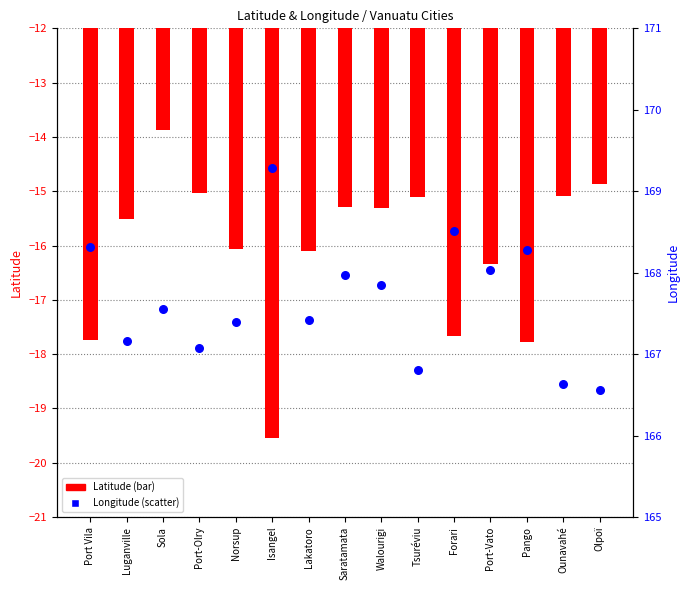

Which series has the largest total across all categories?

Longitude